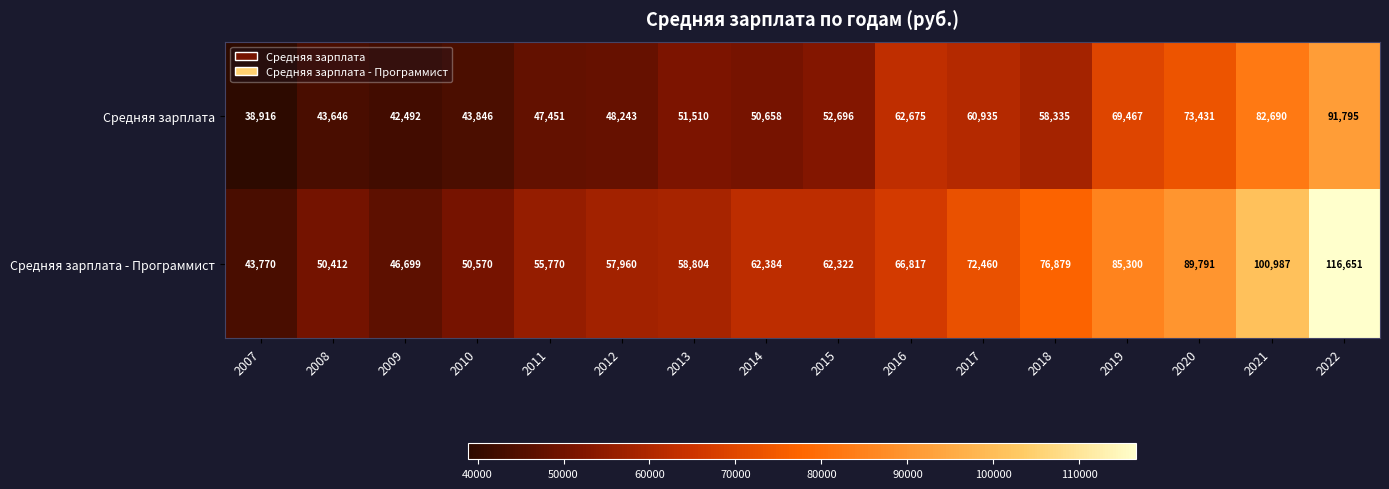

Is it true that Средняя зарплата - Программист equals 15597 at 2010?

False